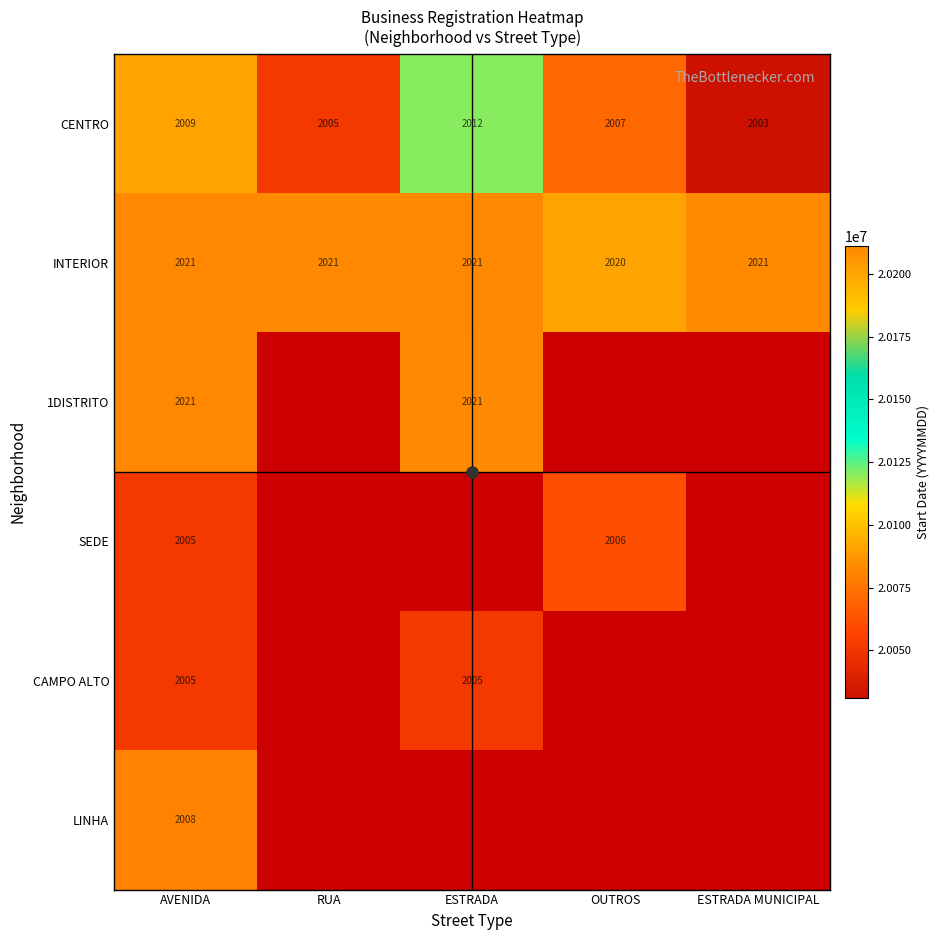

What is the difference between the highest and lowest values at ESTRADA MUNICIPAL?

179005.0